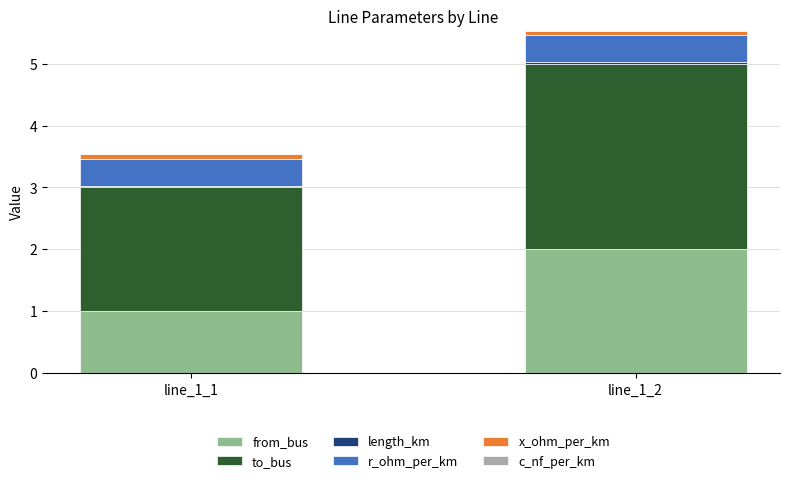

List the labels in order of from_bus value, smallest first.

line_1_1, line_1_2